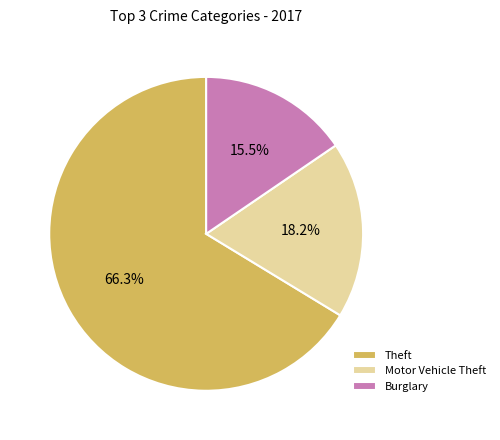

What is the largest slice in the pie chart?

Theft